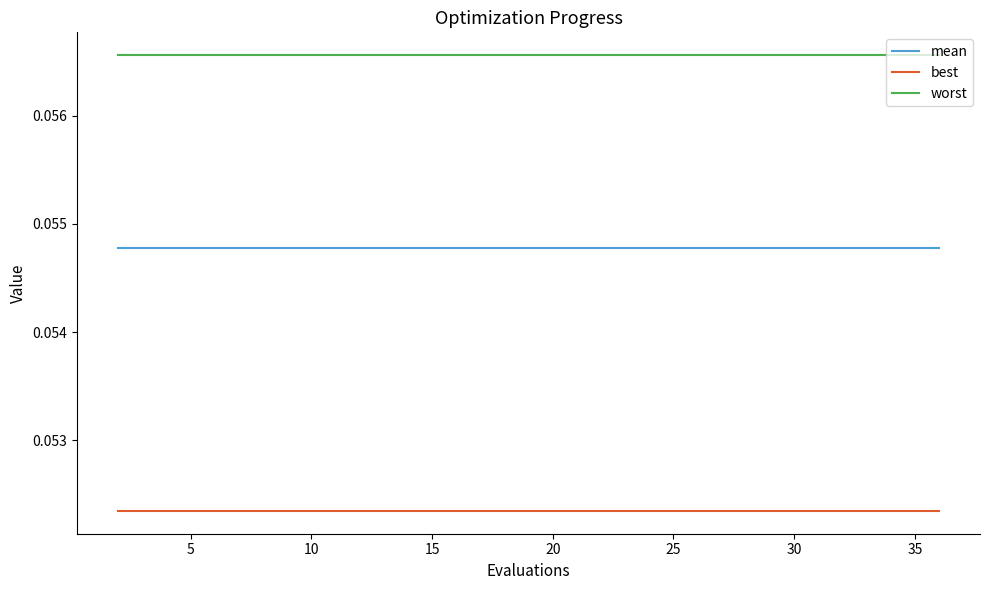

True or false: best and mean cross at least once.

False